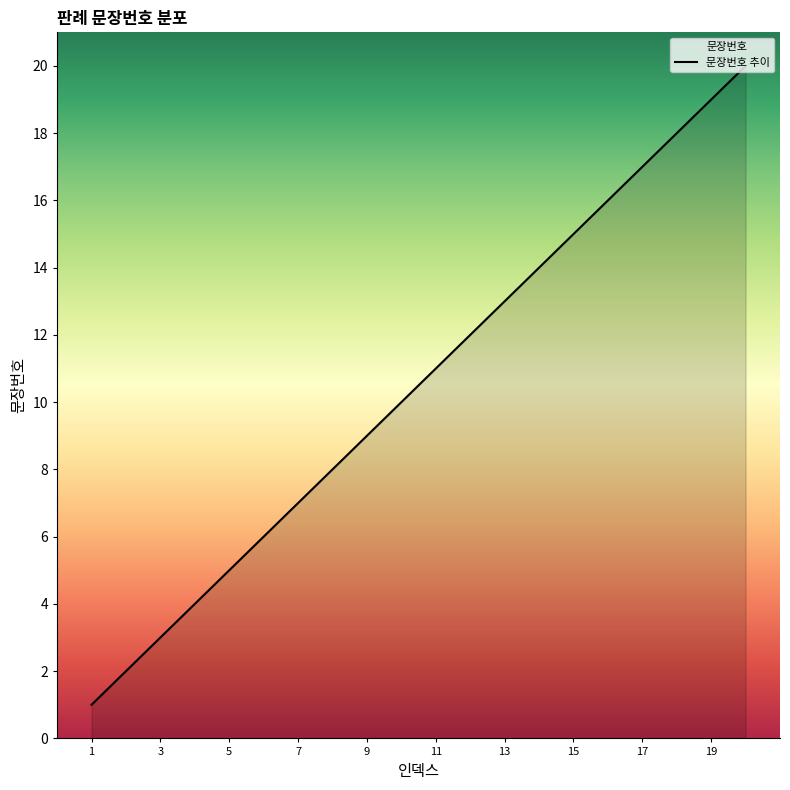

At which label is the value closest to 10?

10